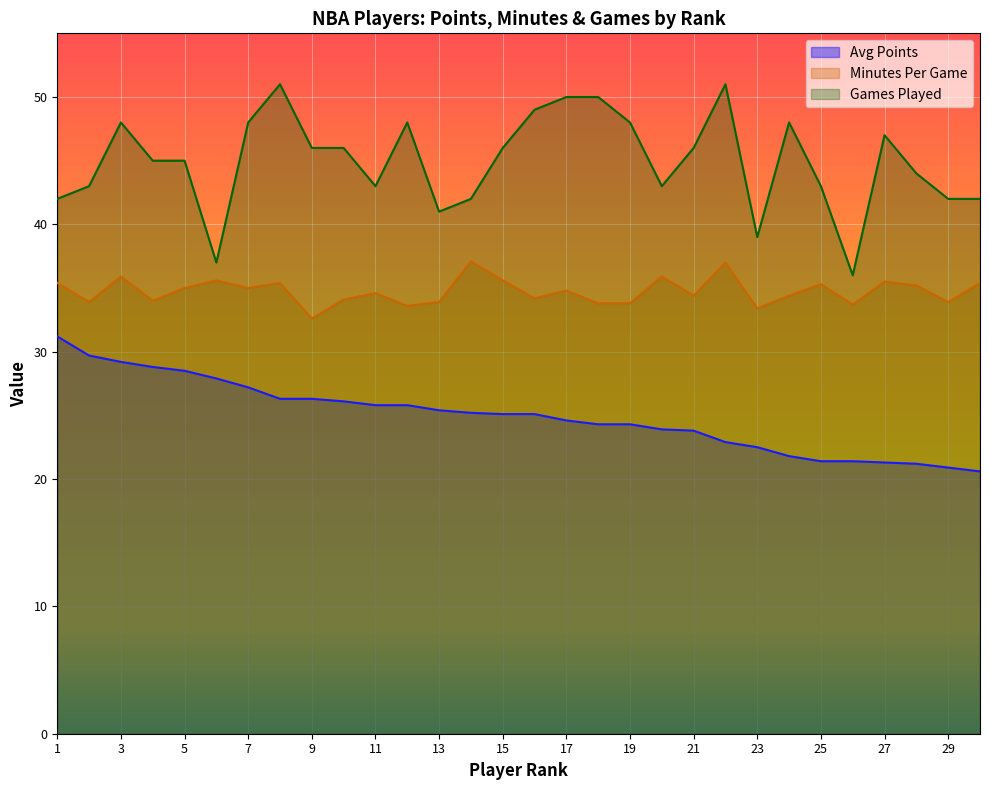

Is the value of minutes_per_game at 10 greater than the value of avg_points at 2?

Yes